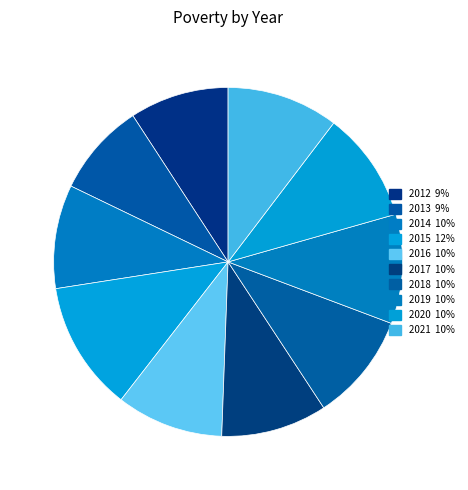

How many segments does this pie chart have?

10